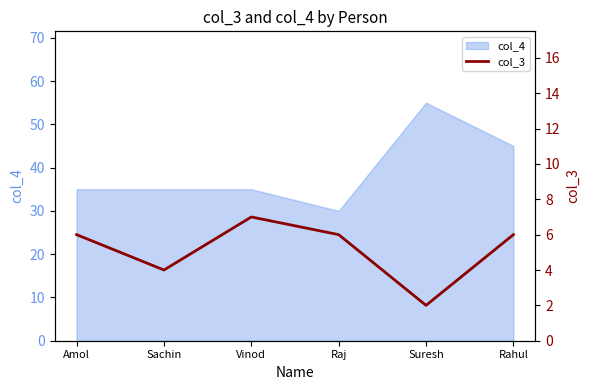

The chart shows a value of 10 at Raj. True or false?

False